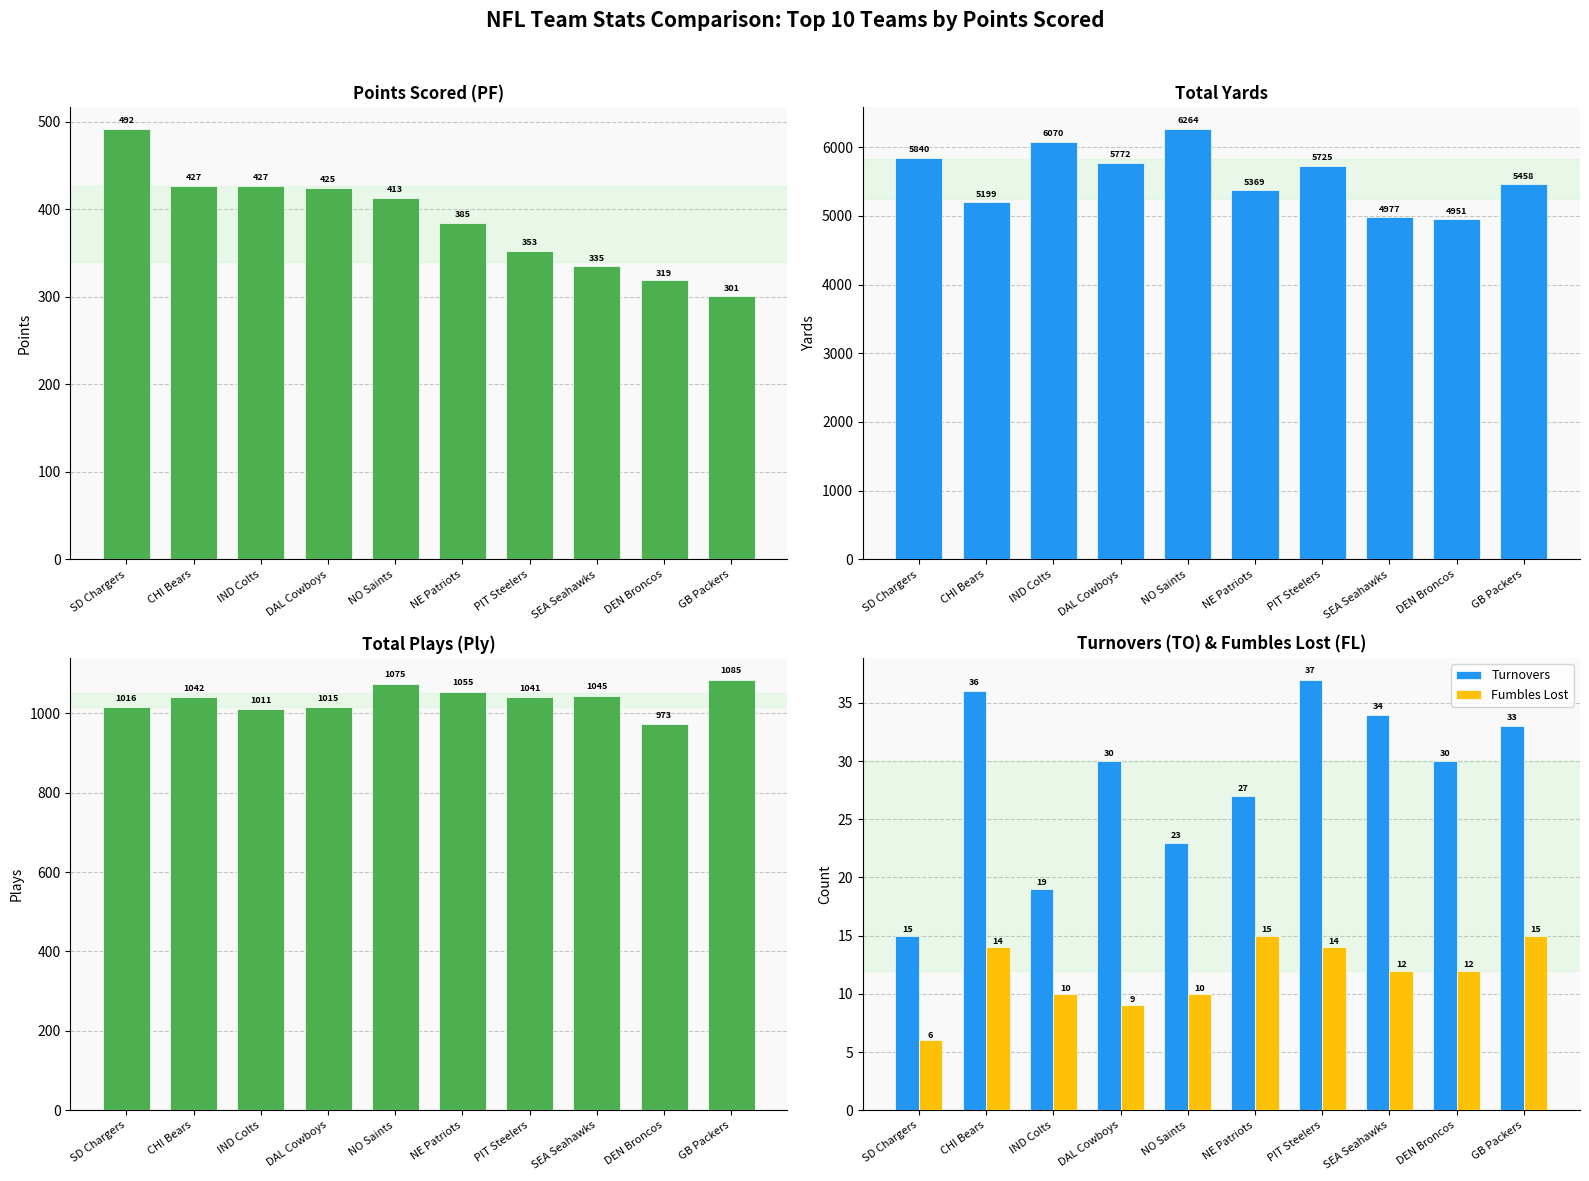

Is the value of Fumbles Lost at SD Chargers greater than the value of Ply at SEA Seahawks?

No